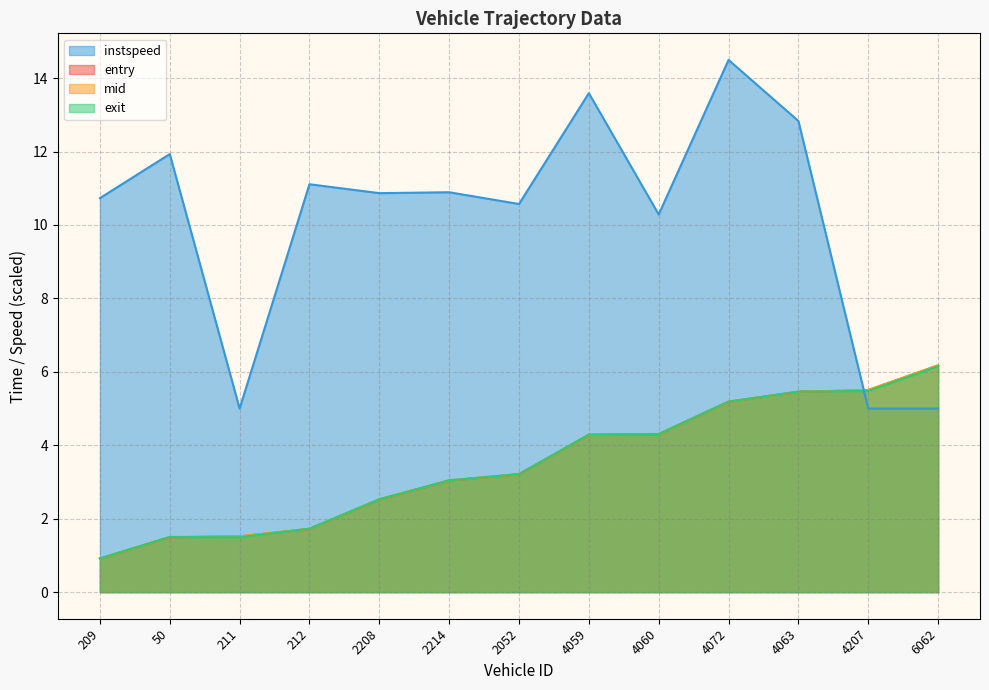

Read the instspeed value at 4207.

5.0